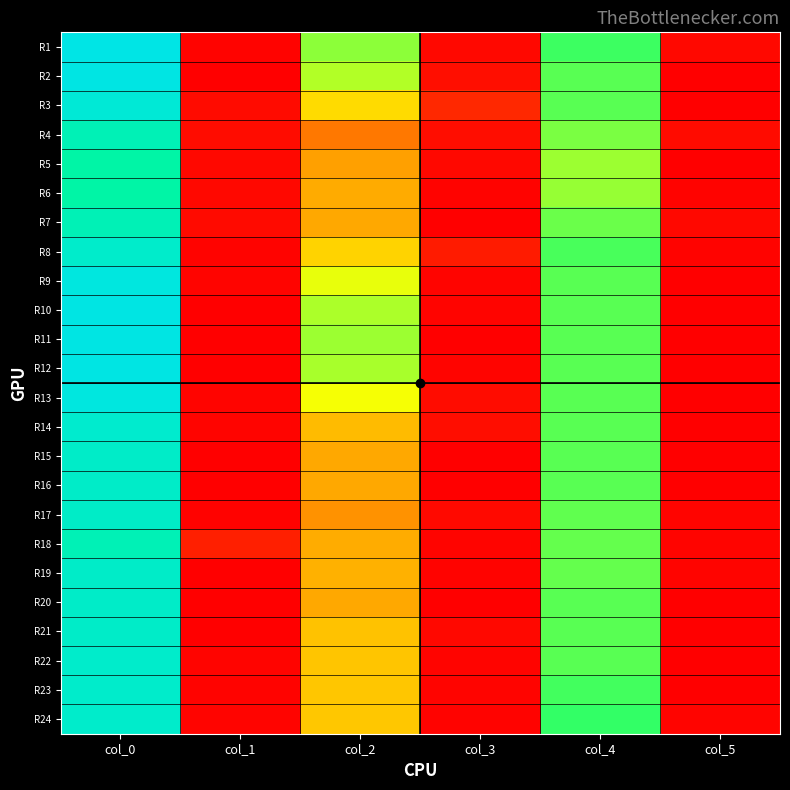

What is the total value across all series at col_5?

5.6